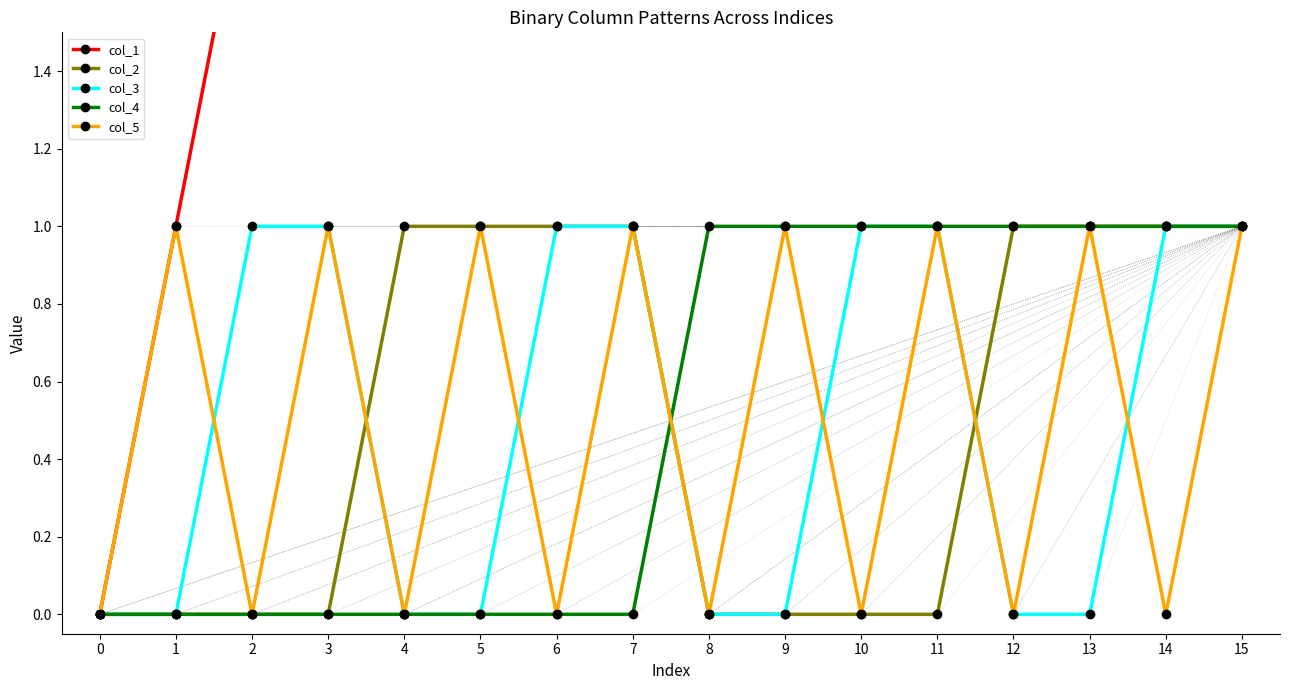

The value of col_1 at 3 is 3. True or false?

True